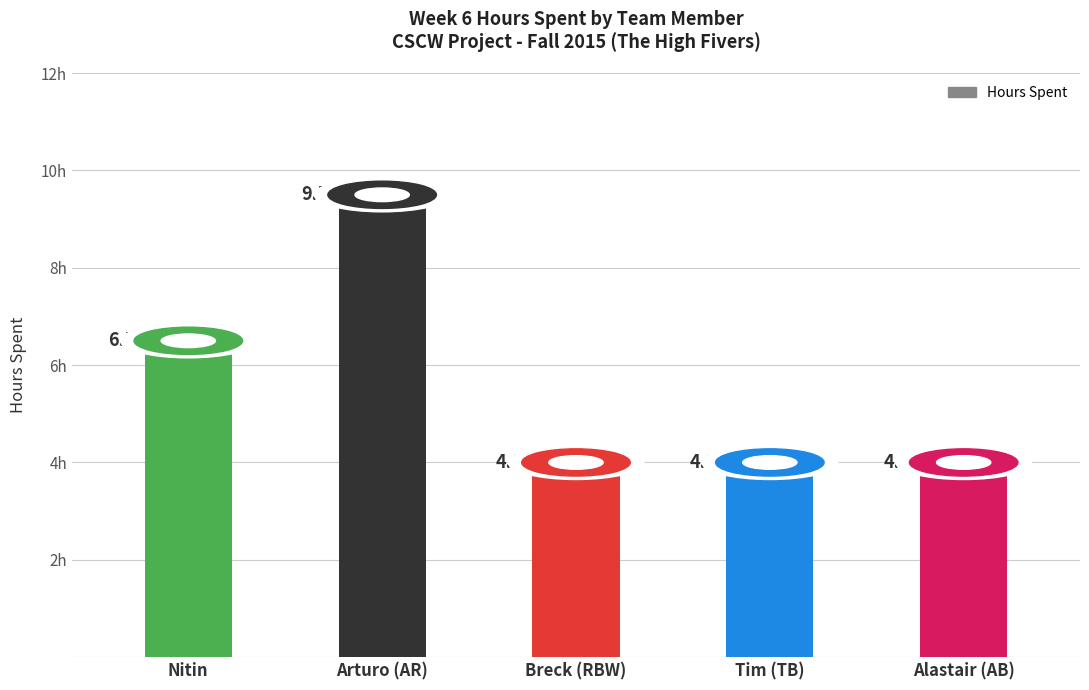

Is it true that the value at Nitin is 2.5?

False